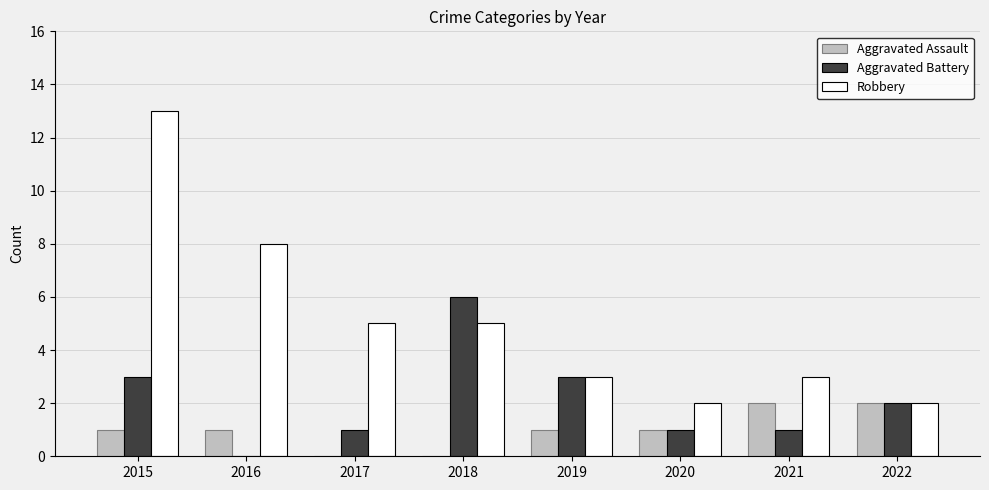

Between 2017 and 2020, which series saw the biggest shift?

Robbery